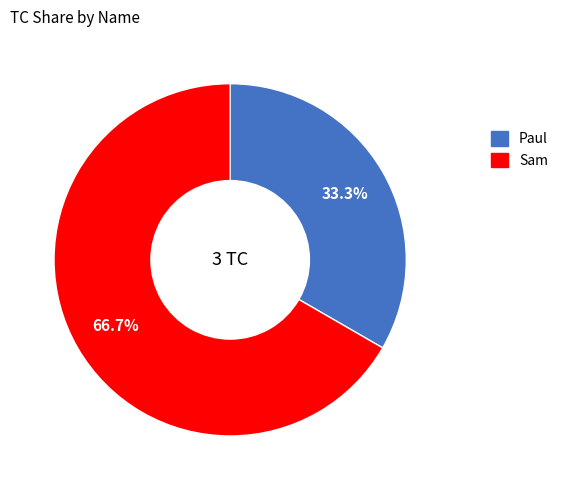

To the nearest percent, what percentage of the pie is Paul?

33%